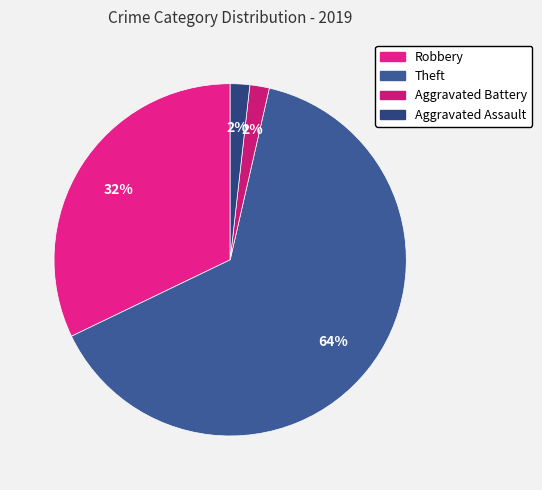

How many segments does this pie chart have?

4